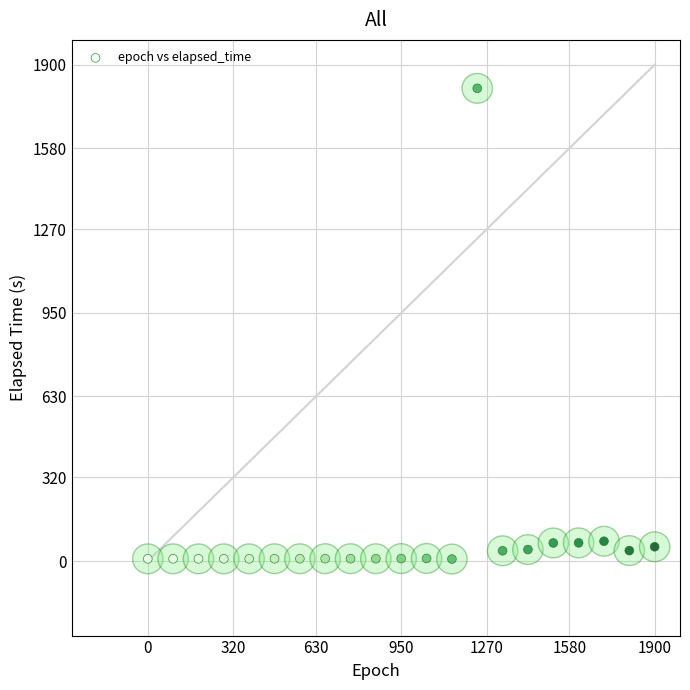

What is the range of X values (max minus min)?

1899.3